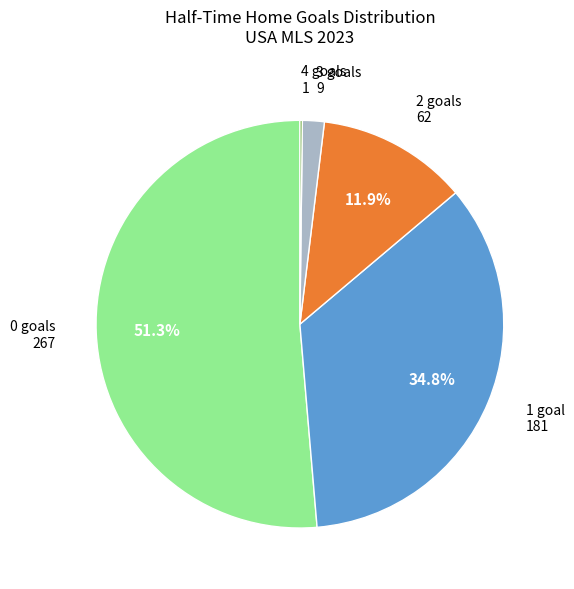

Which has a higher value, 2 goals or 3 goals?

2 goals